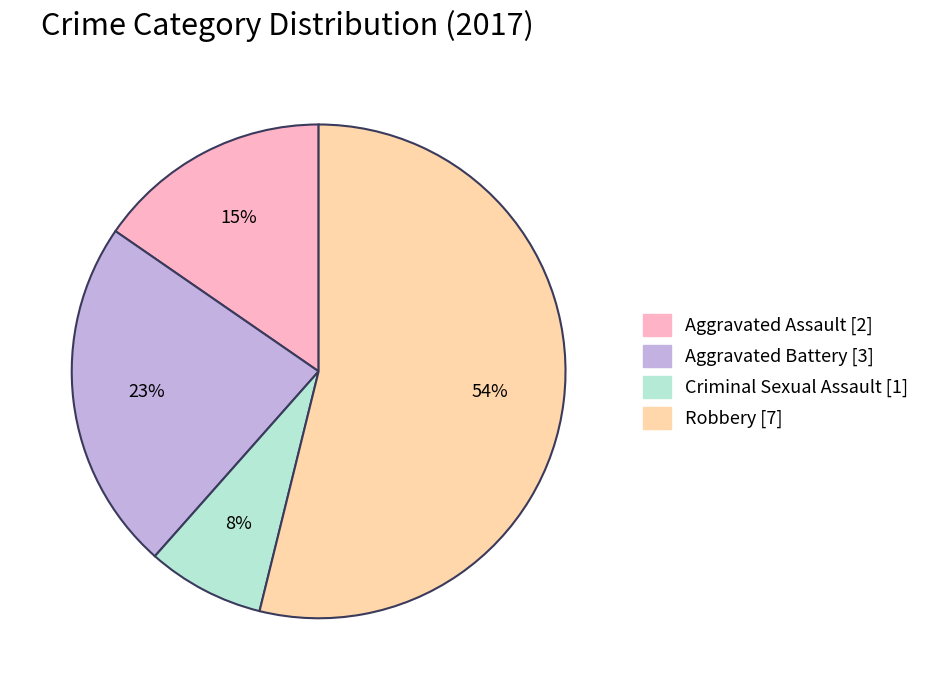

Is it true that Aggravated Battery is 10% of the pie?

False